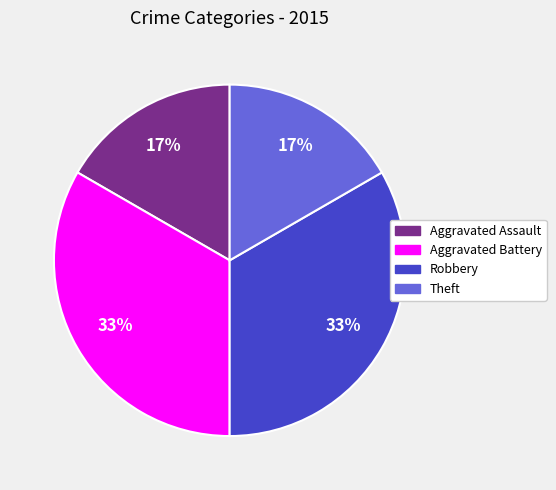

To the nearest percent, what percentage of the pie is Aggravated Assault?

17%